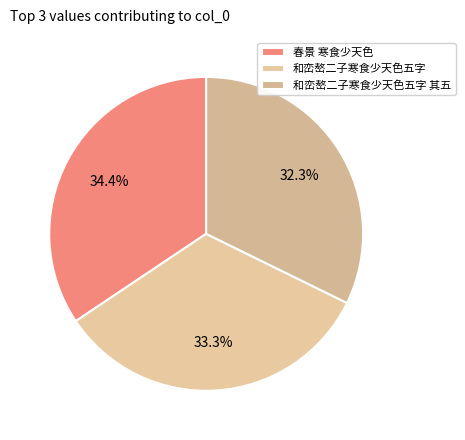

Count the number of slices in the pie.

3